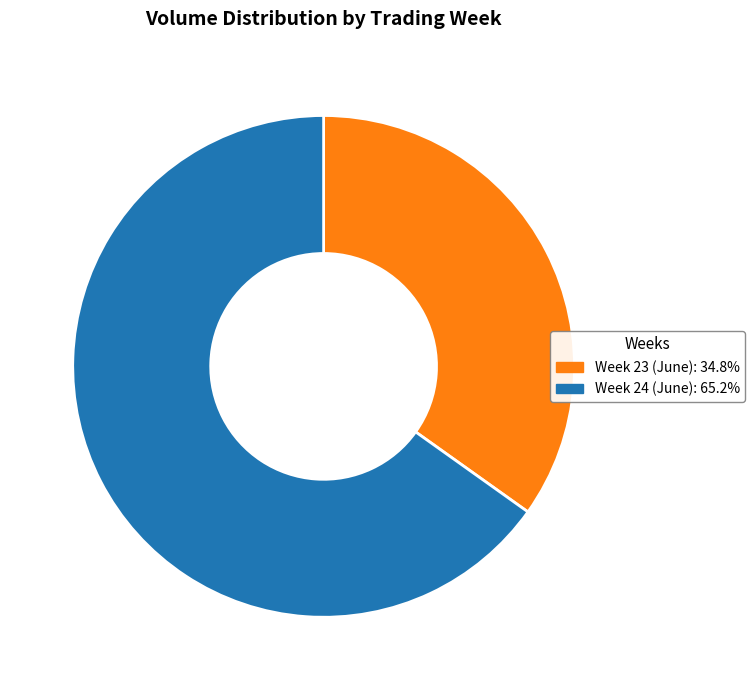

Does any single category account for the majority?

Yes